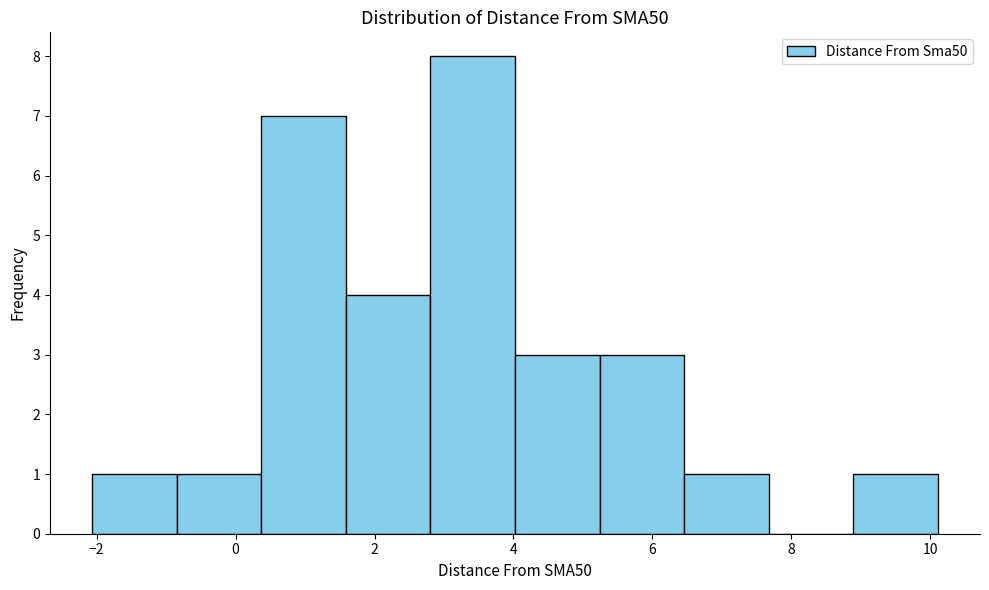

How tall is the bar that spans 6.4 to 7.6 on the x-axis? Neither the bar edges nor the heights are printed on the chart, so give them approximately, as read against the axes.

1